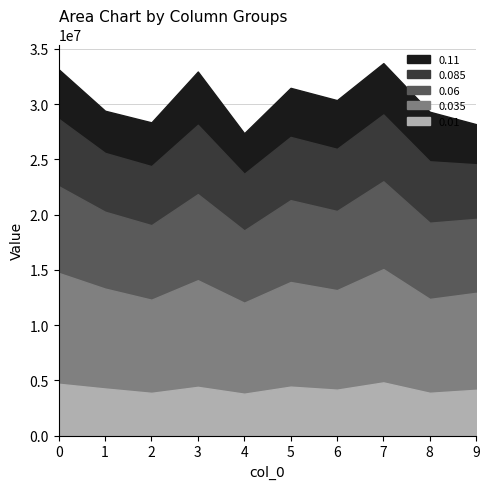

Reading right to left, what are all the values shown in this chart?

0.11: 9=28179398.6	8=29304395.7	7=33702927.4	6=30355145.8	5=31465857.0	4=27359042.9	3=32942988.5	2=28344332.5	1=29394780.9	0=33146866.0
0.085: 9=24551045.5	8=24819438.1	7=29057463.1	6=25944192.8	5=27025683.8	4=23690291.2	3=28124345.3	2=24382846.4	1=25579982.4	0=28657908.7
0.06: 9=19609852.9	8=19264635.1	7=23008190.0	6=20323358.9	5=21301723.0	4=18565531.2	3=21847901.4	2=19040343.4	1=20256315.2	0=22564993.1
0.035: 9=12920174.7	8=12366046.9	7=15065762.8	6=13161400.7	5=13897113.1	4=12027307.1	3=14058592.3	2=12297307.6	1=13302491.8	0=14719459.7
0.01: 9=4144781.2	8=3872040.2	7=4814826.9	6=4155694.0	5=4429722.5	4=3790992.4	3=4410458.6	2=3867555.4	1=4262103.8	0=4690015.0